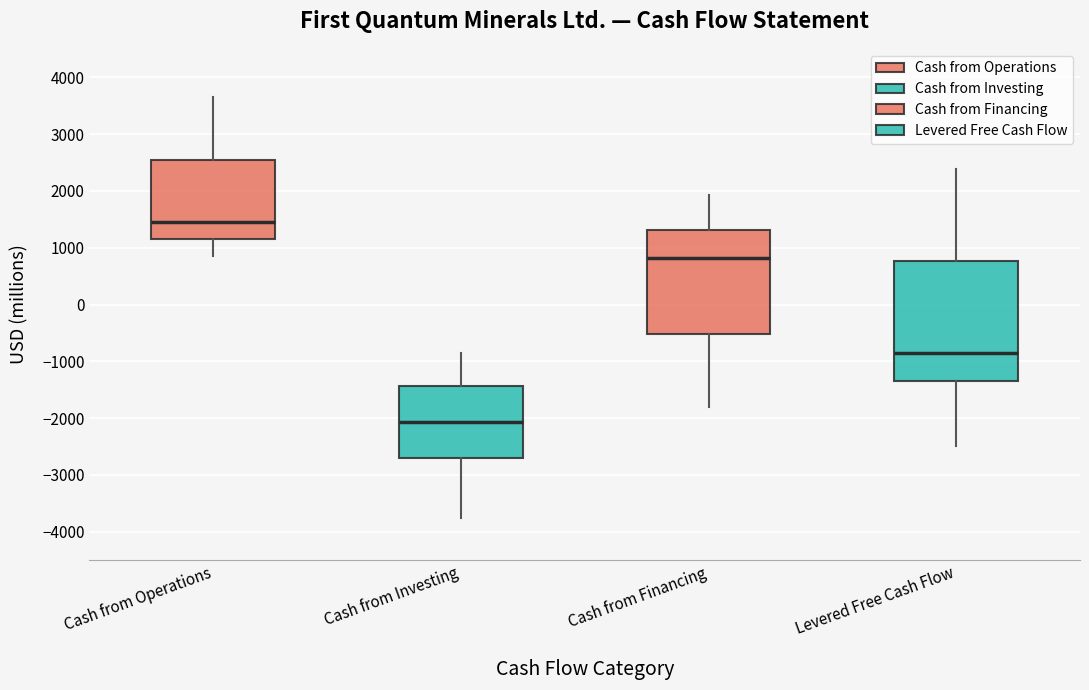

Reading left to right, transcribe this box plot: for each box, give where its median line is, the range the box spans, and where its two whiskers end, as read against the y-axis. The values are not printed on the chart, so give them approximately, as read against the axis.

Cash from Operations: median 1400, box 1200 to 2500, whiskers 900 to 3600
Cash from Investing: median -2100, box -2700 to -1400, whiskers -3800 to -900
Cash from Financing: median 800, box -500 to 1300, whiskers -1800 to 1900
Levered Free Cash Flow: median -800, box -1300 to 800, whiskers -2500 to 2400